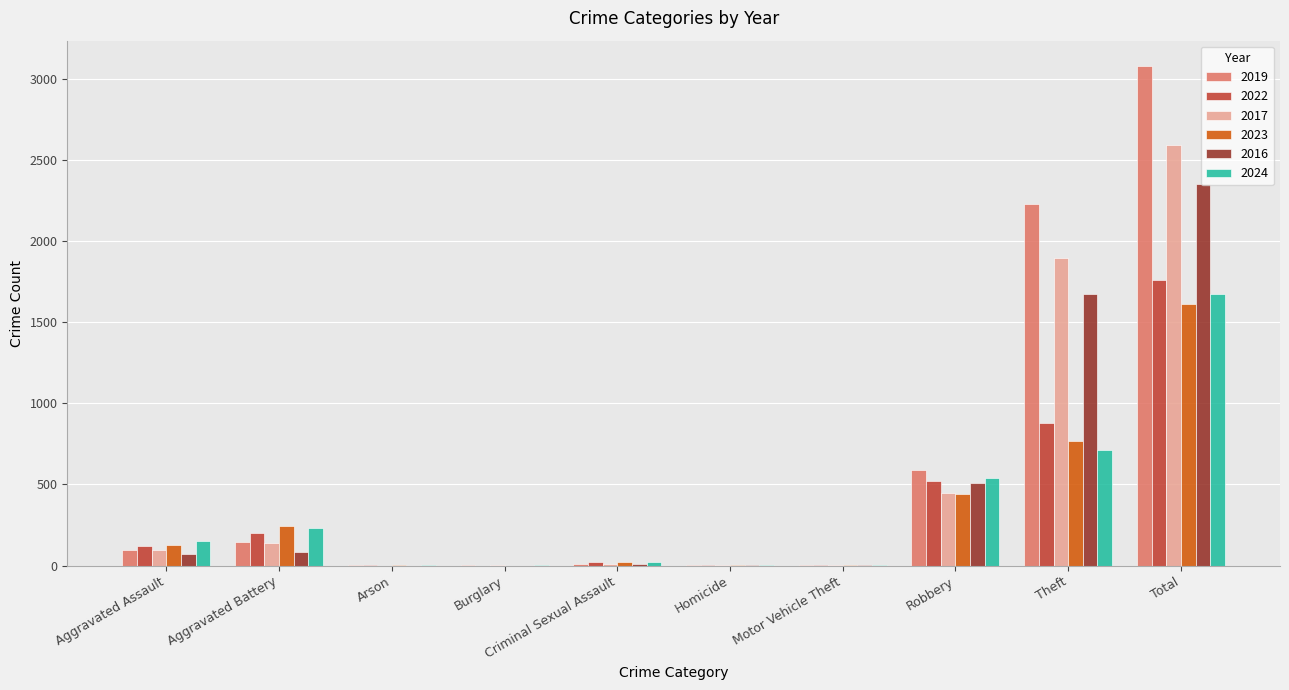

Rank the categories by 2024 value from lowest to highest.

Arson, Burglary, Motor Vehicle Theft, Homicide, Criminal Sexual Assault, Aggravated Assault, Aggravated Battery, Robbery, Theft, Total